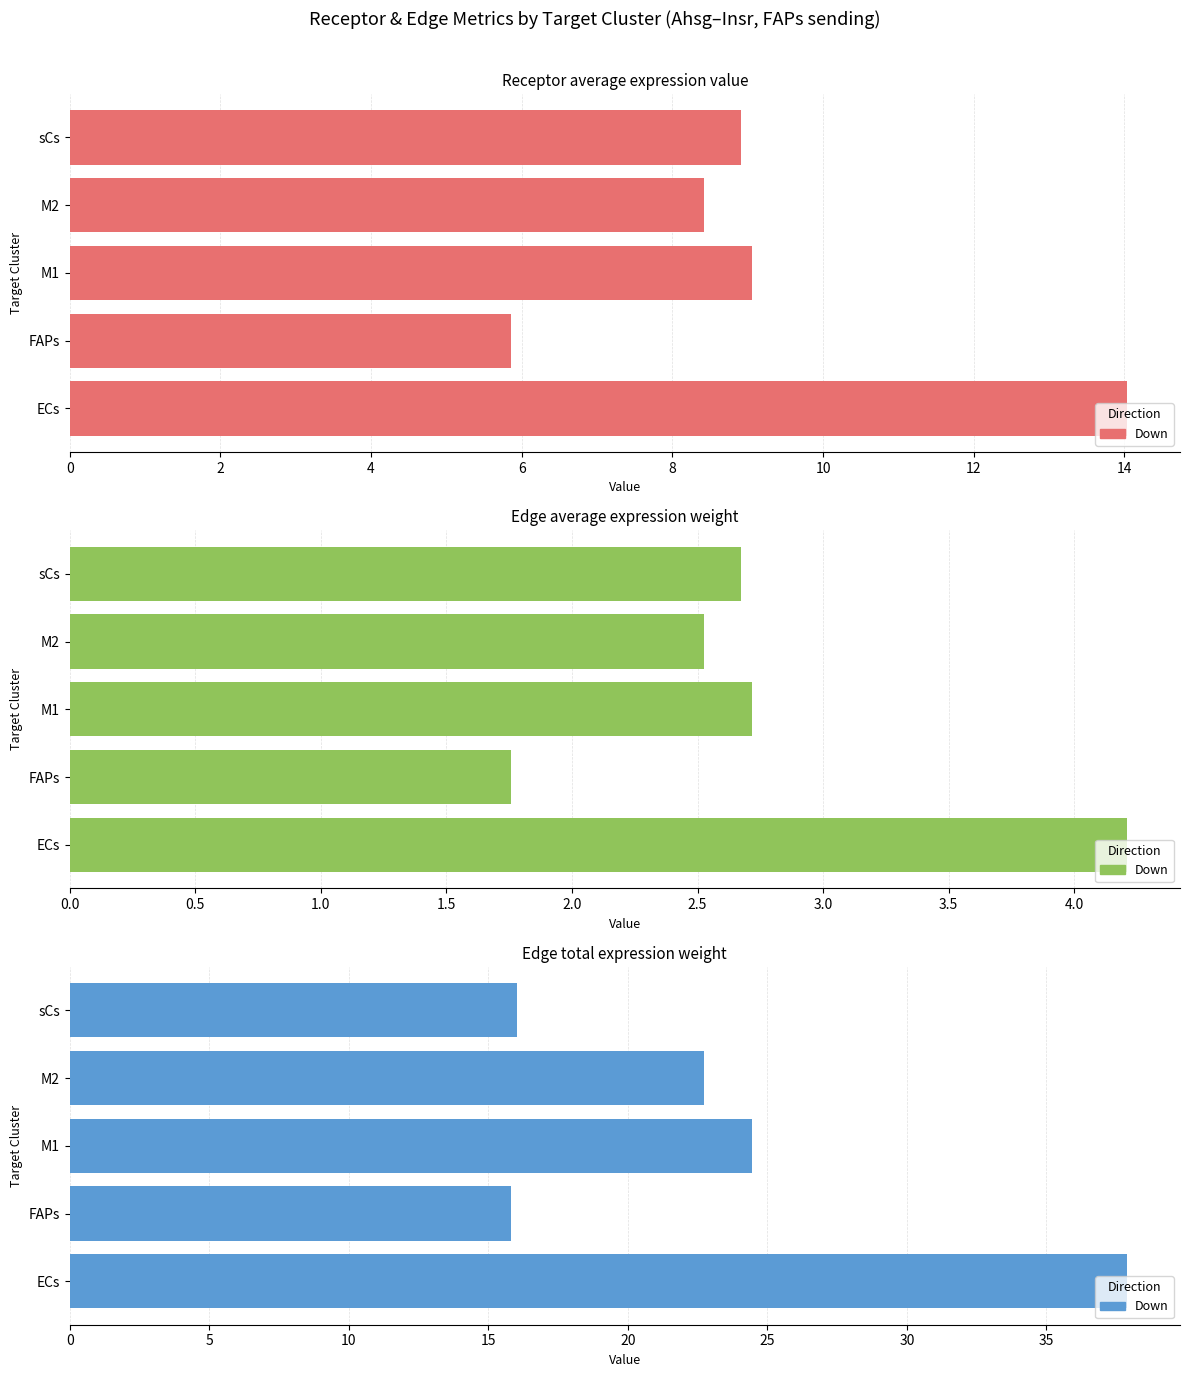

Reading left to right, what are all the values shown in this chart?

Receptor average expression value: 0=14.0	2=5.9	4=9.1	6=8.4	8=8.9
Edge average expression weight: 0=4.2	2=1.8	4=2.7	6=2.5	8=2.7
Edge total expression weight: 0=37.9	2=15.8	4=24.4	6=22.7	8=16.0